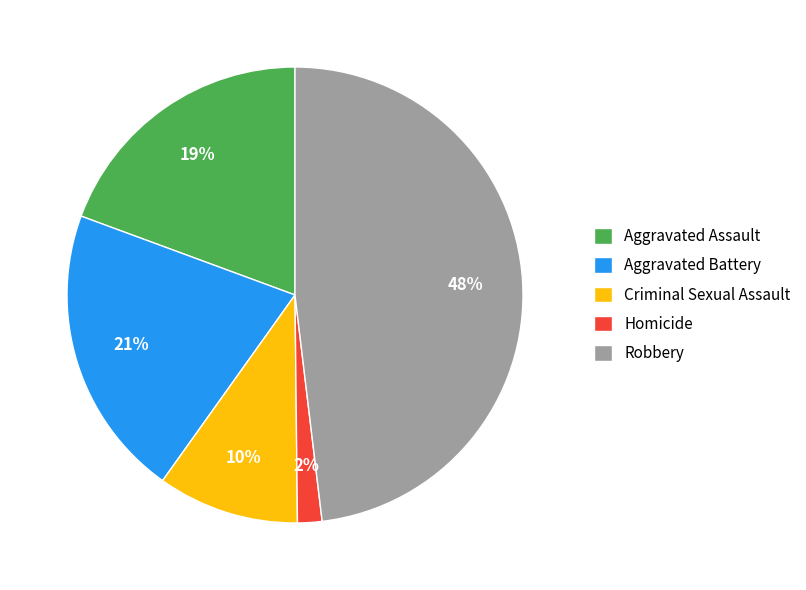

What is the ratio of the value at Robbery to the value at Criminal Sexual Assault?

4.8